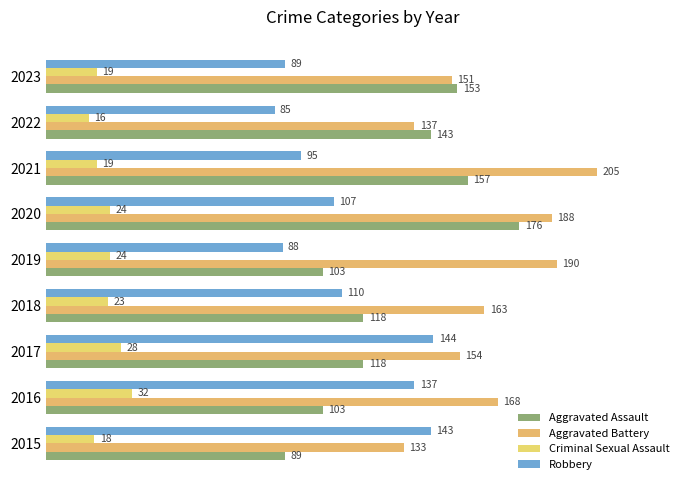

What is the minimum value shown in the chart?

16